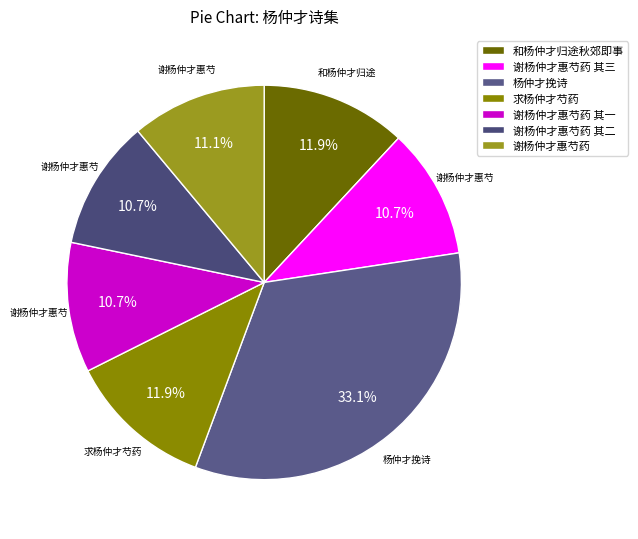

Which has a higher value, 谢杨仲才惠芍药 其三 or 和杨仲才归途秋郊即事?

和杨仲才归途秋郊即事